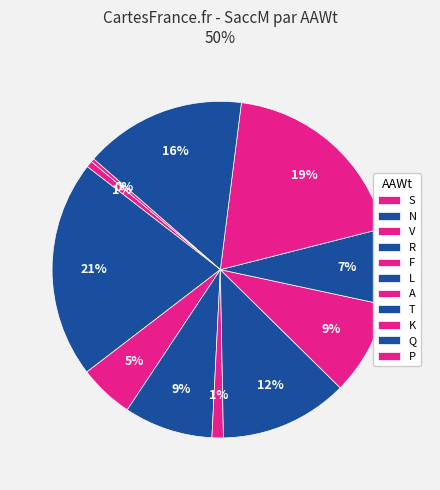

Is there a majority slice in this chart?

No